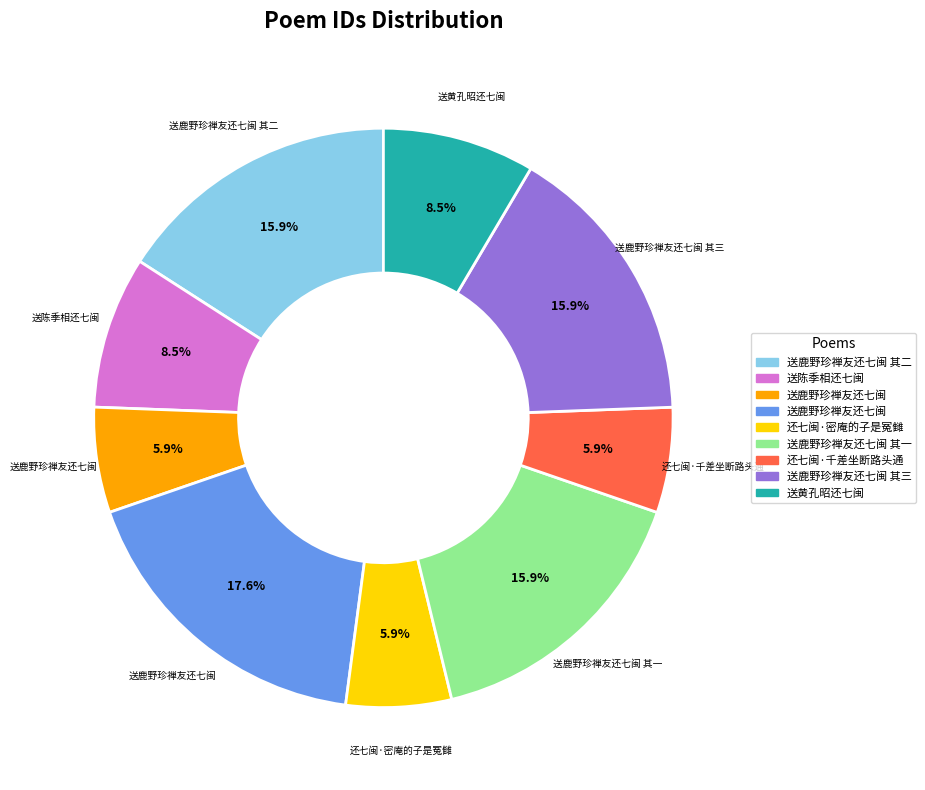

Does any single category account for the majority?

No